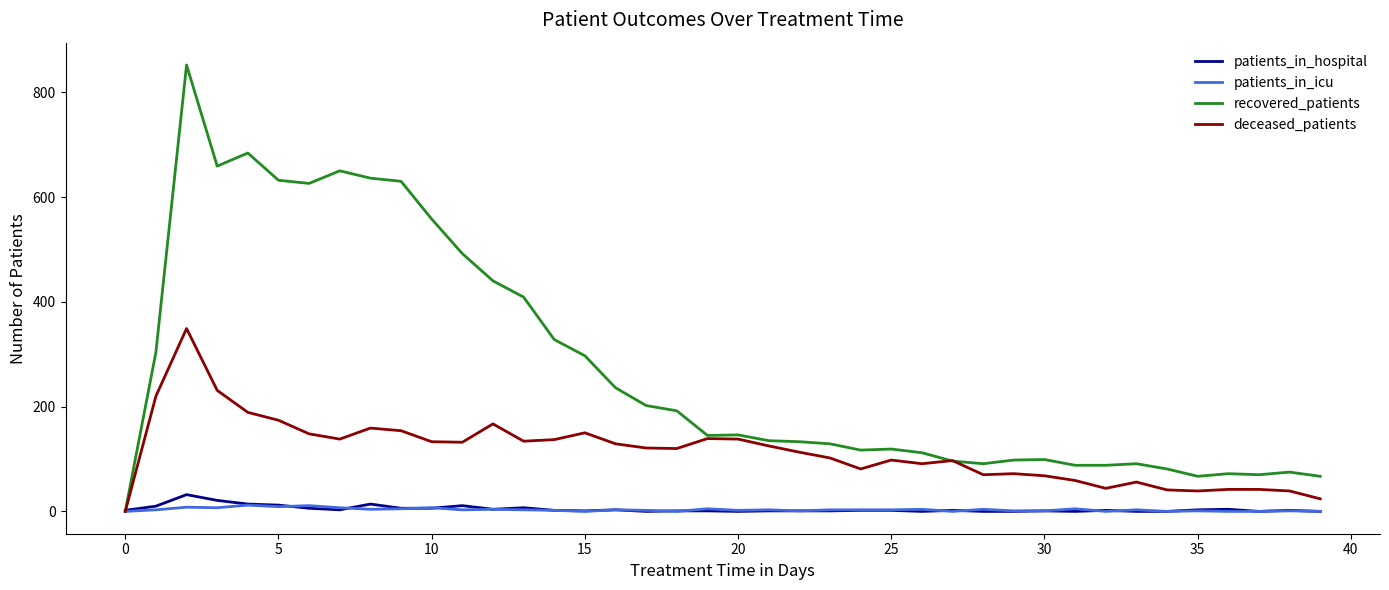

Which series has the largest total across all categories?

recovered_patients